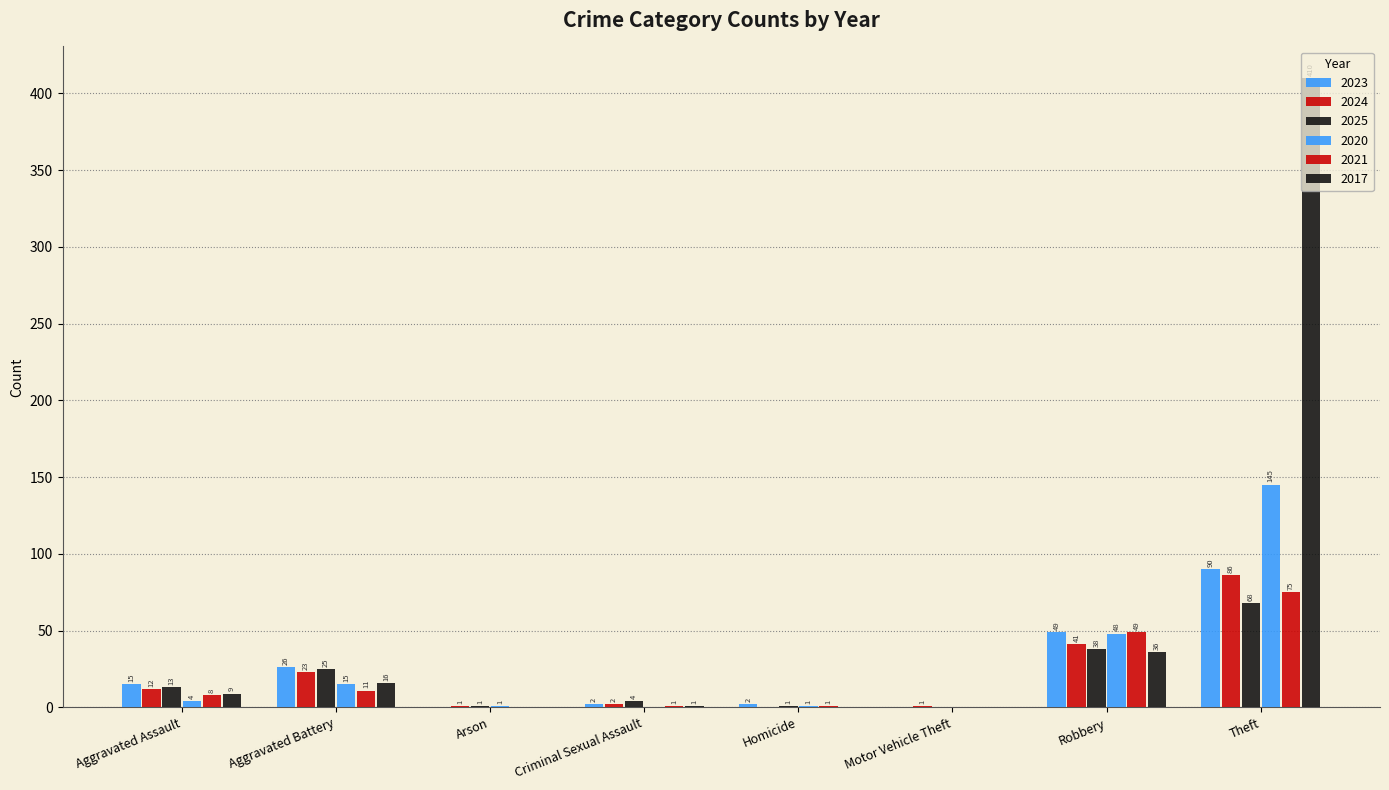

Does the chart contain stacked bars?

No